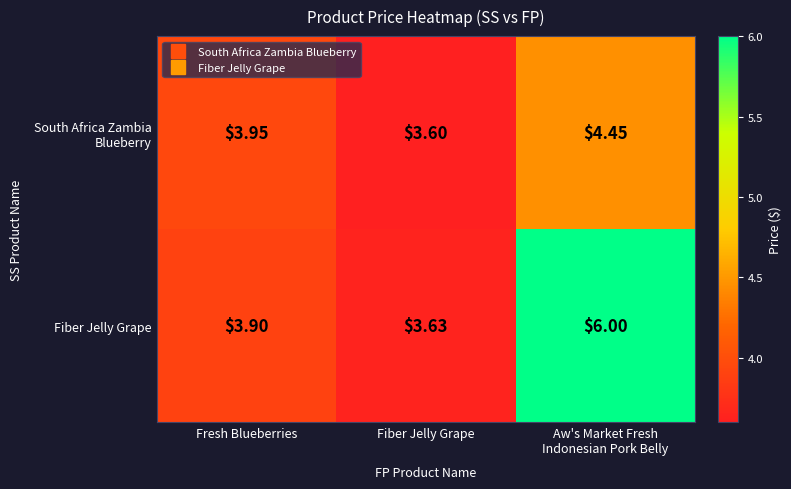

At which category does the chart reach its minimum across all series?

Fiber Jelly Grape